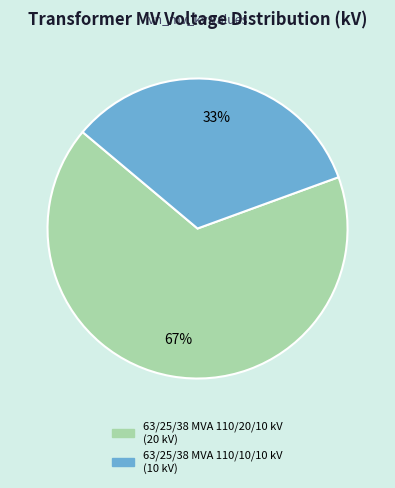

The 63/25/38 MVA 110/10/10 kV slice represents 46% of the pie. True or false?

False